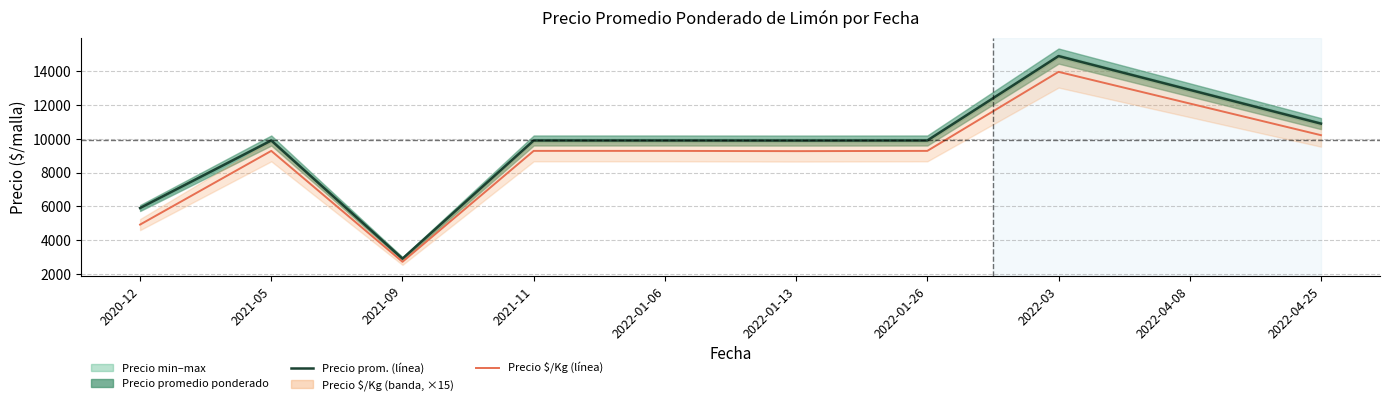

Reading right to left, transcribe all the data shown in this chart.

Precio promedio ponderado: 2022-04-25=10900	2022-04-08=12900	2022-03=14900	2022-01-26=9900	2022-01-13=9896	2022-01-06=9900	2021-11=9900	2021-09=2900	2021-05=9900	2020-12=5900
Precio $/Kg (×15): 2022-04-25=10215	2022-04-08=12090	2022-03=13965	2022-01-26=9285	2022-01-13=9270	2022-01-06=9285	2021-11=9285	2021-09=2715	2021-05=9285	2020-12=4920